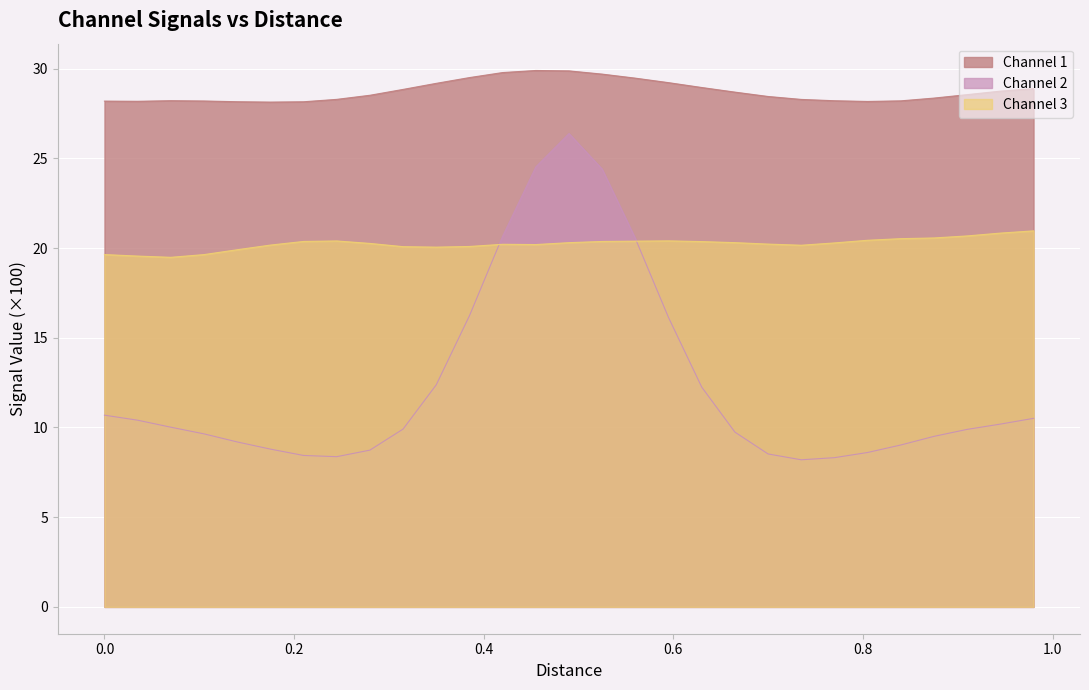

Does the chart display data point markers on the line(s)?

No